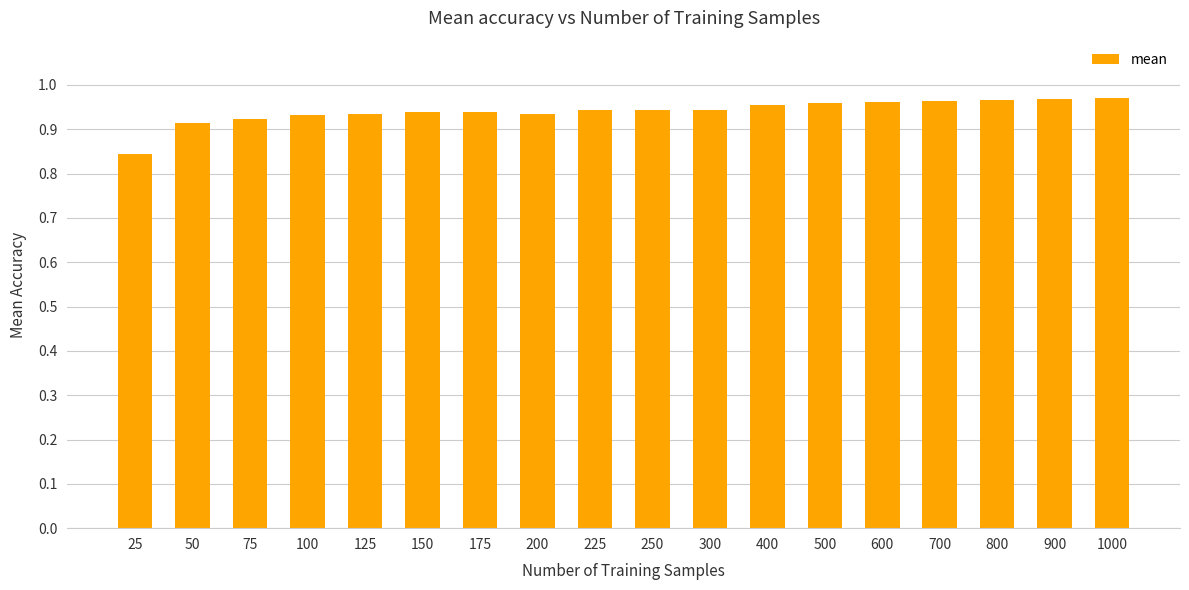

Does the chart contain stacked bars?

No